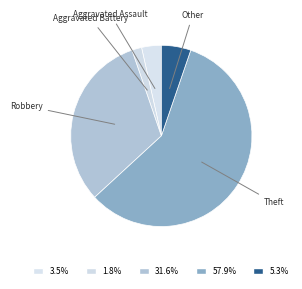

Is there a majority slice in this chart?

Yes